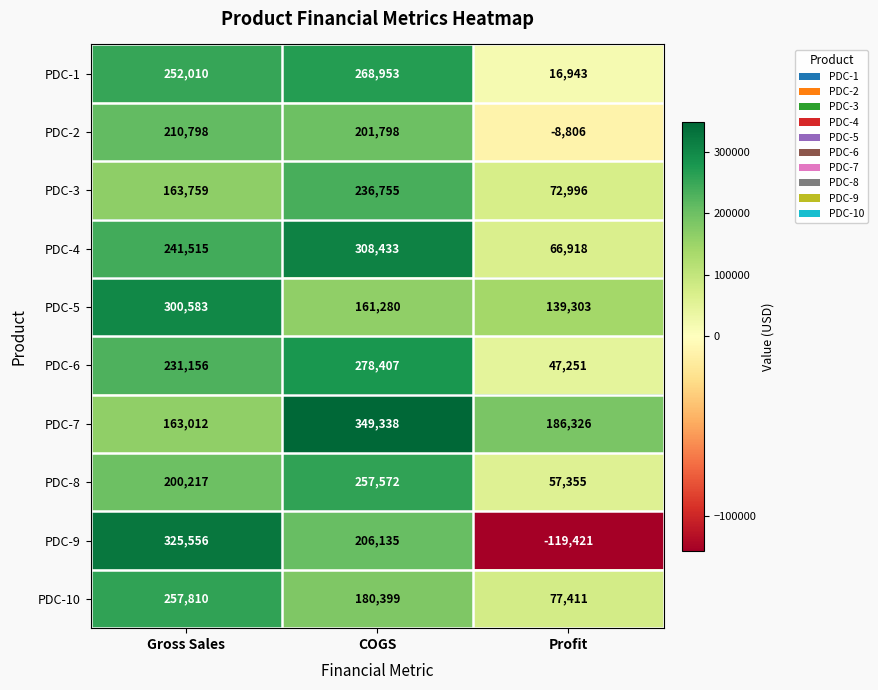

Which category has the highest value in the PDC-9 series?

Gross Sales